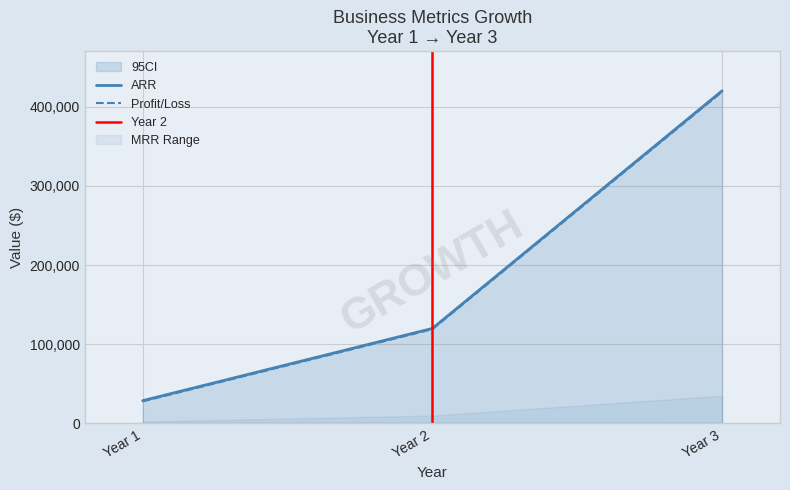

Between 1 and 2, which series saw the biggest shift?

ARR